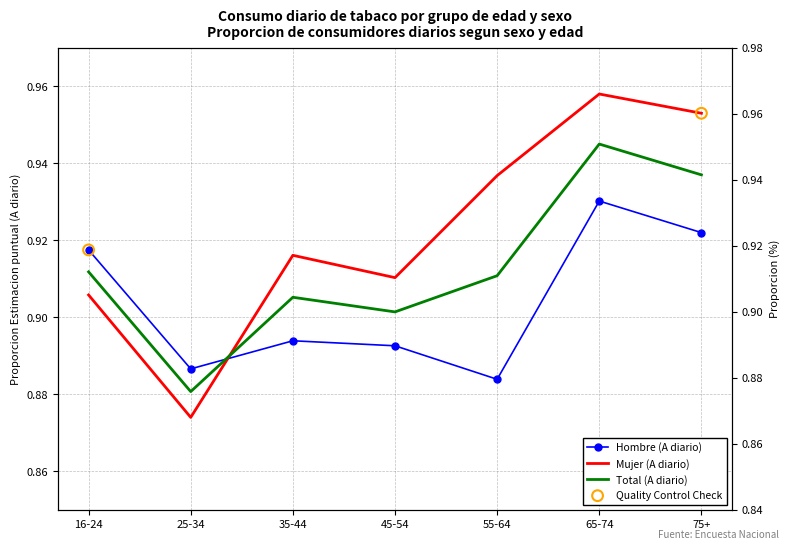

At how many categories does at least one series exceed 0?

7